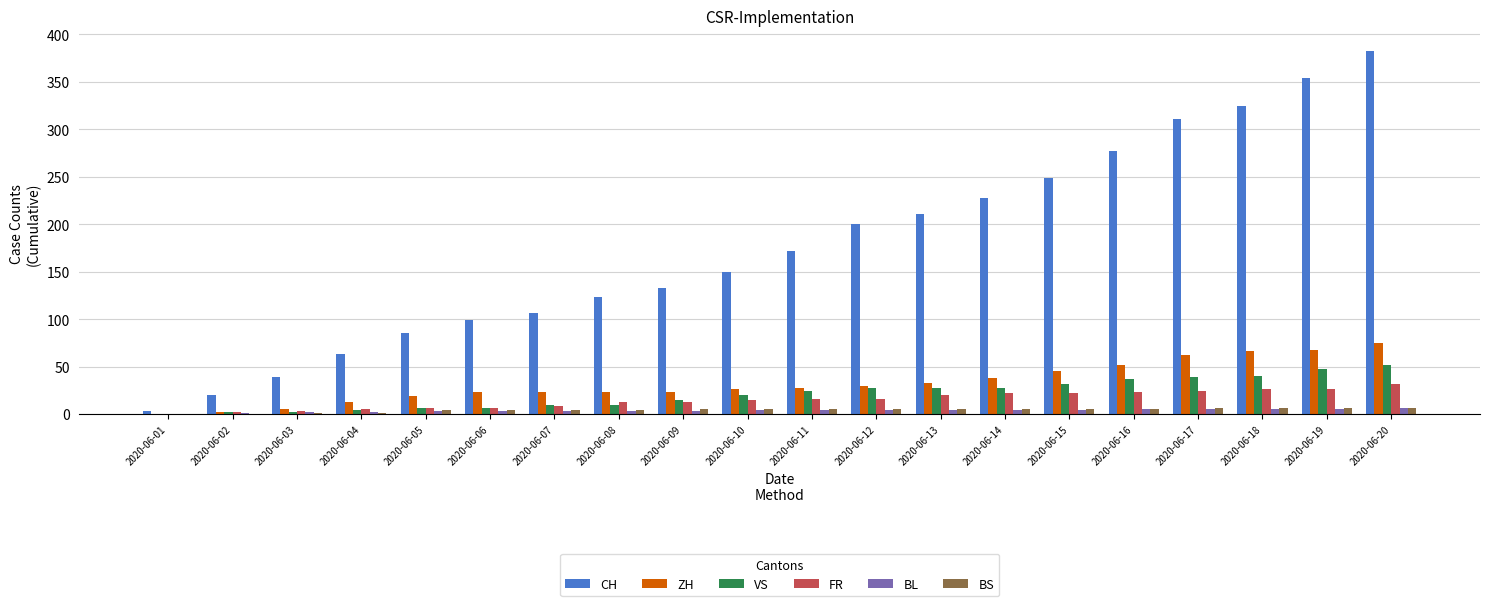

What are all the series names shown in the legend?

CH, ZH, VS, FR, BL, BS